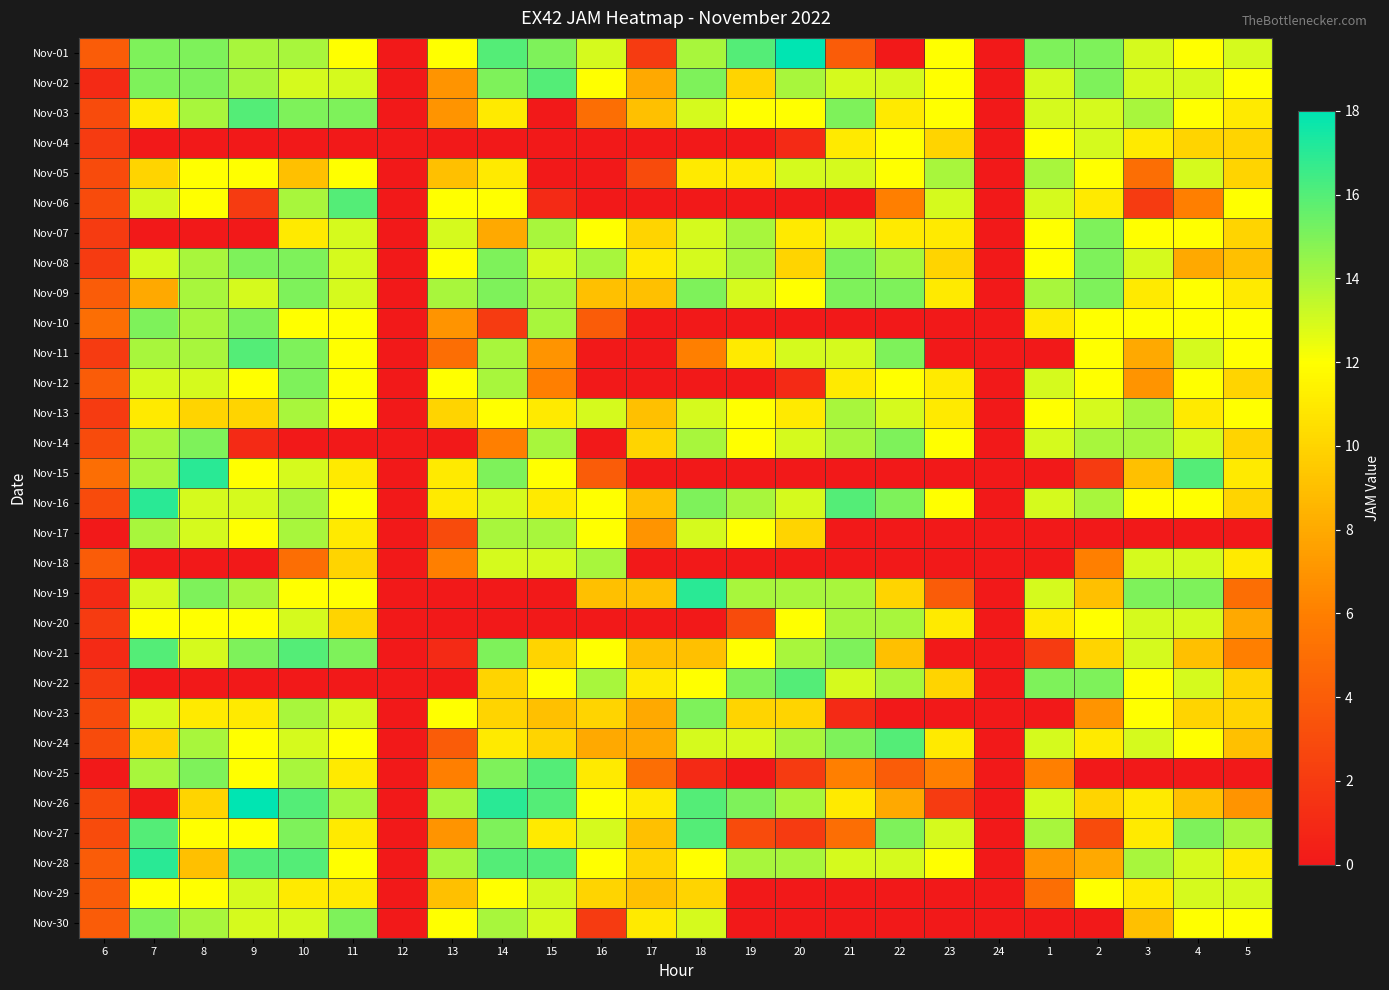

Which has a higher value, 16 or 11?

16